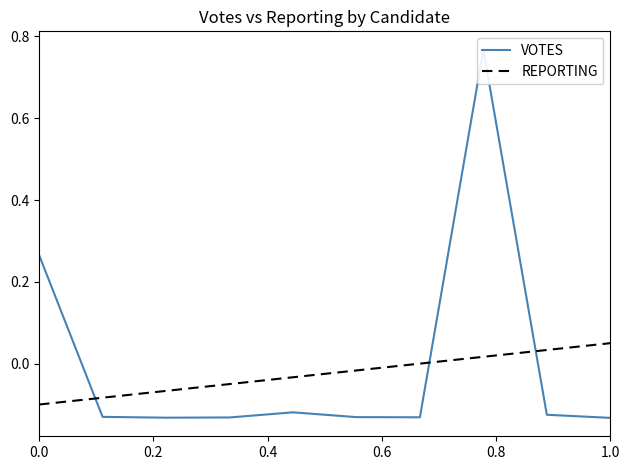

What is the value of the VOTES point at the 8th from the left?

0.8